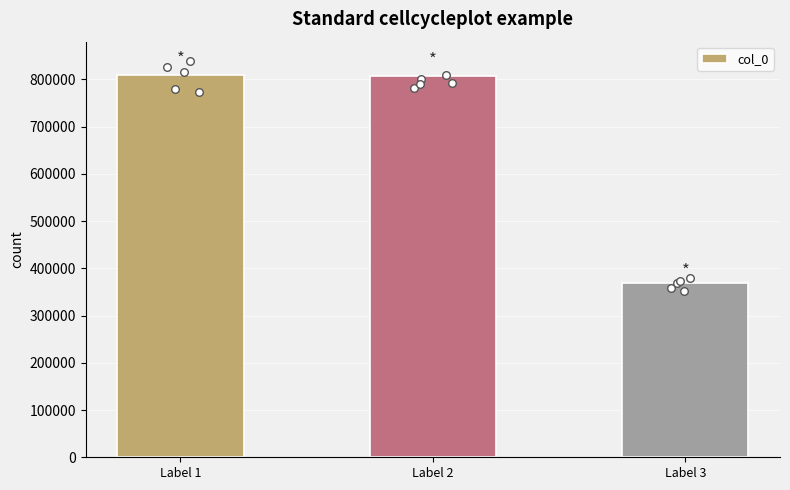

What is the change in value from Label 1 to Label 3?

-439116